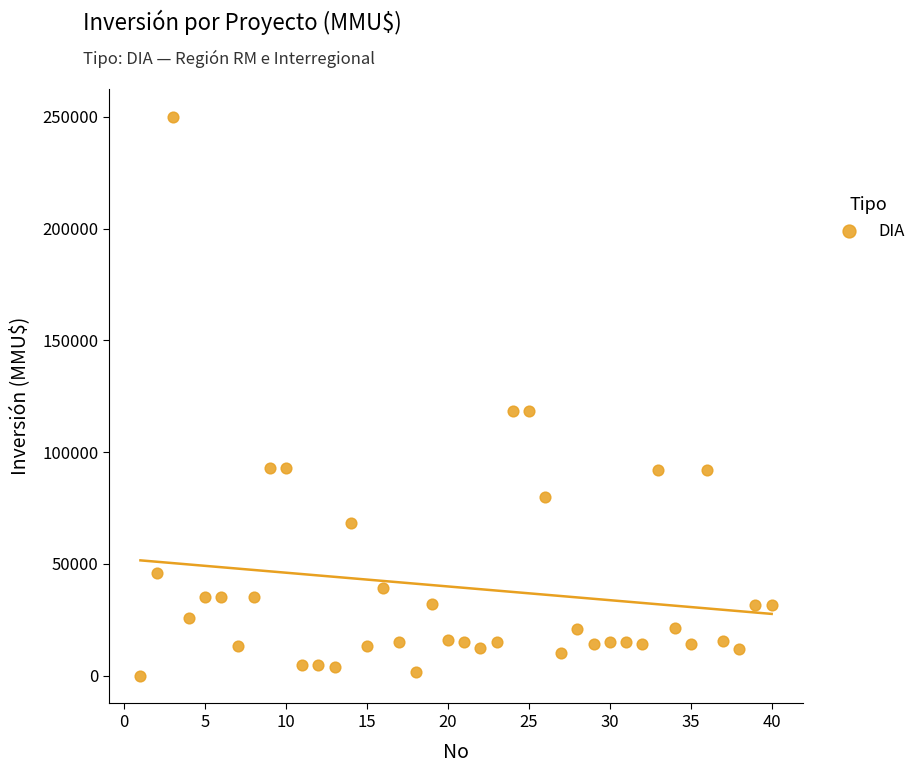

What is the range of X values (max minus min)?

39